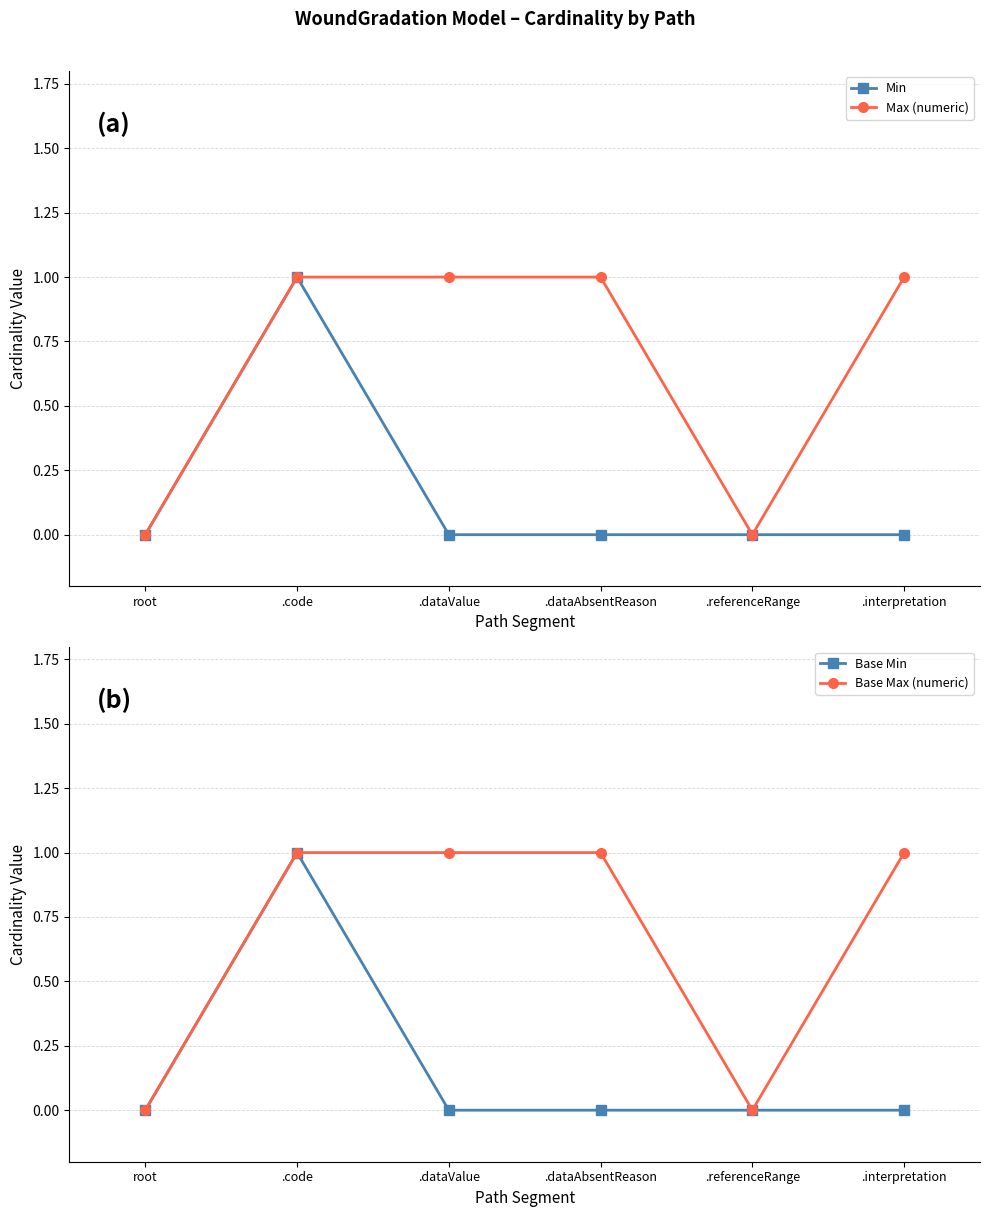

Which series has the largest total across all categories?

Max (numeric)